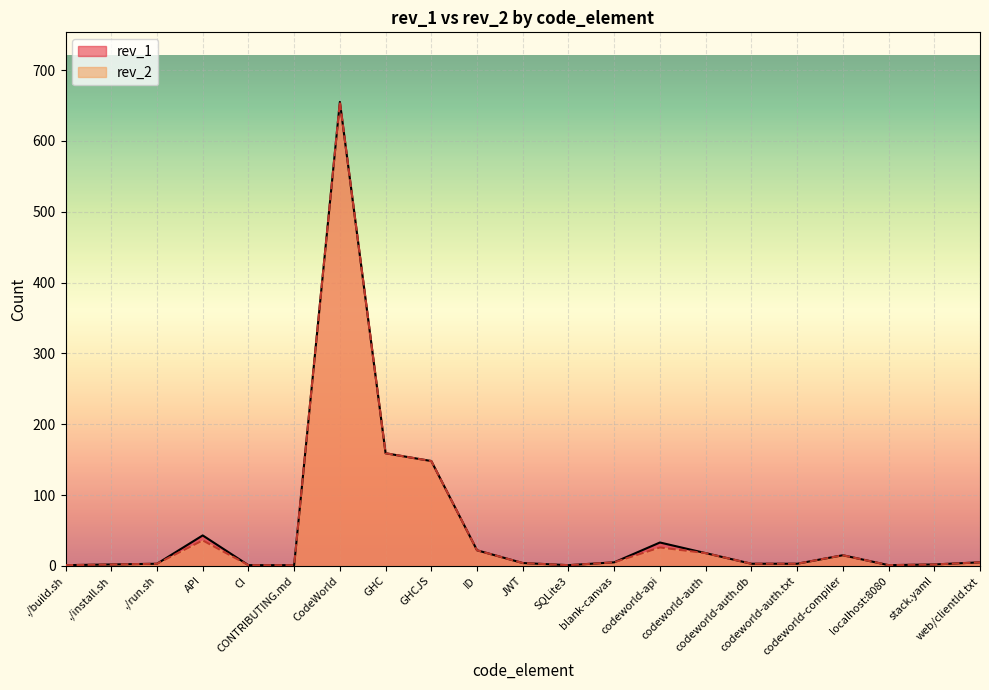

Which has a higher value, CI or stack.yaml?

stack.yaml